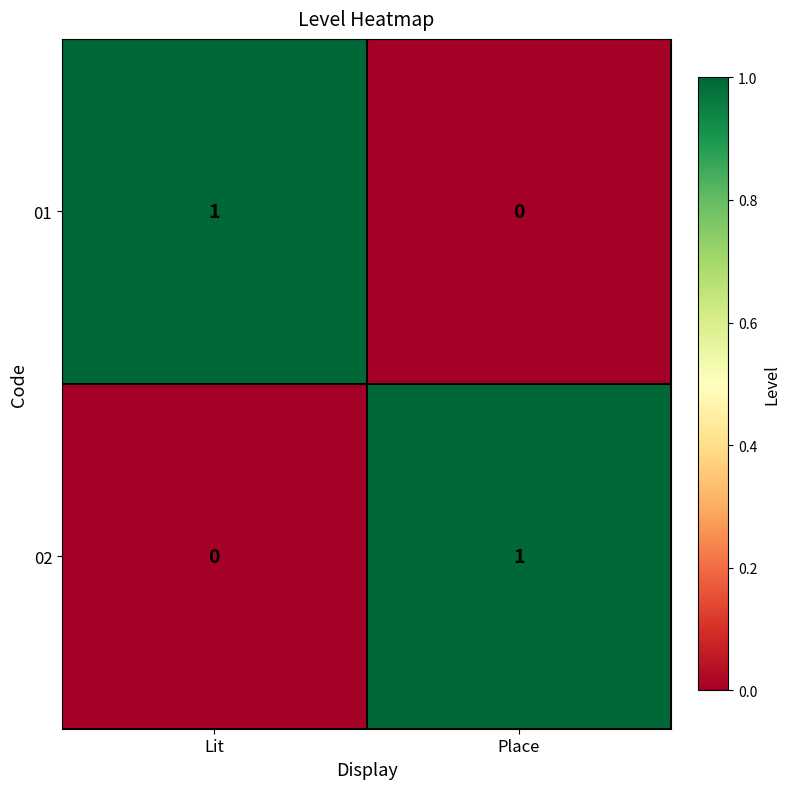

Is the value of 01 at Lit greater than the value of 02 at Lit?

Yes